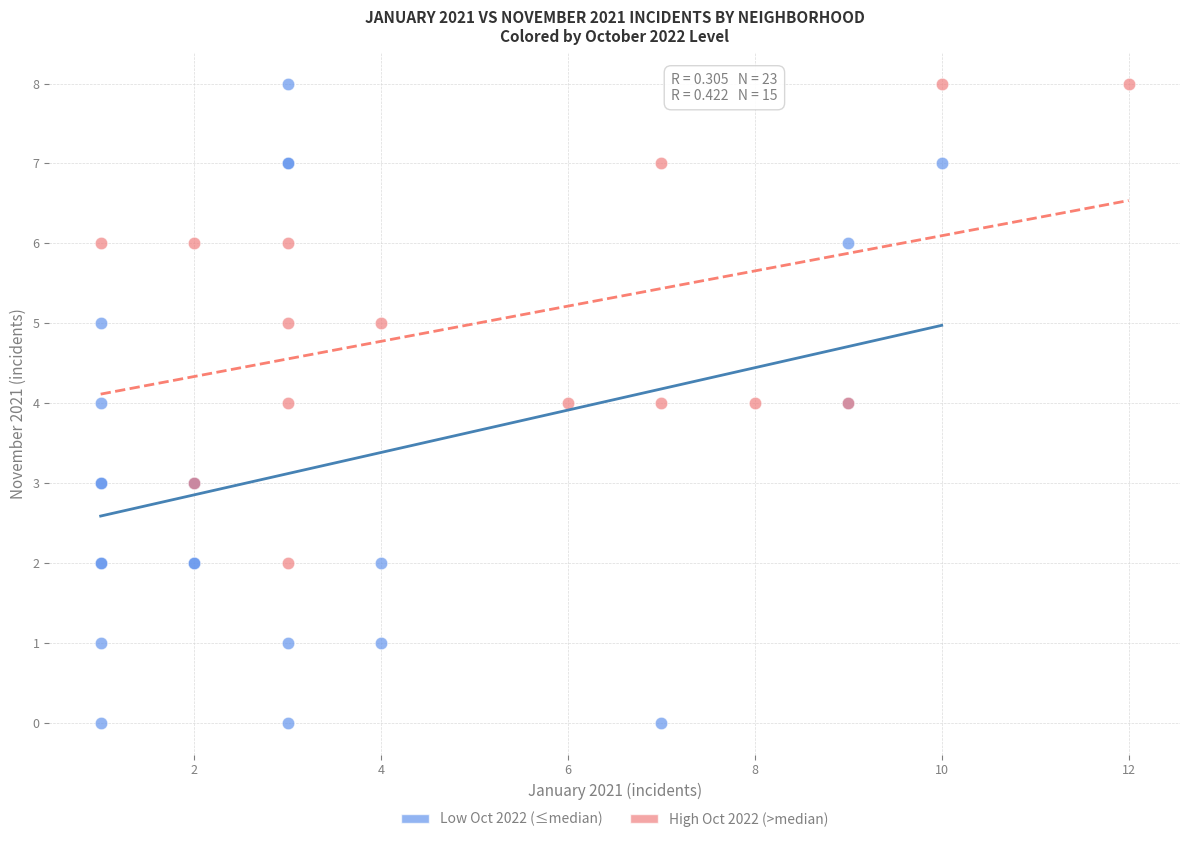

Which series contains the lowest Y value?

Low Oct 2022 (≤median)